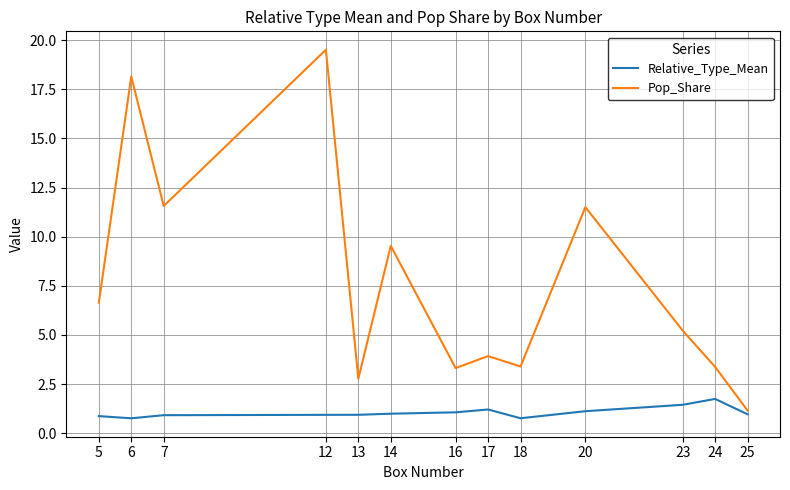

Rank the series at 7 from highest to lowest value.

Pop_Share, Relative_Type_Mean